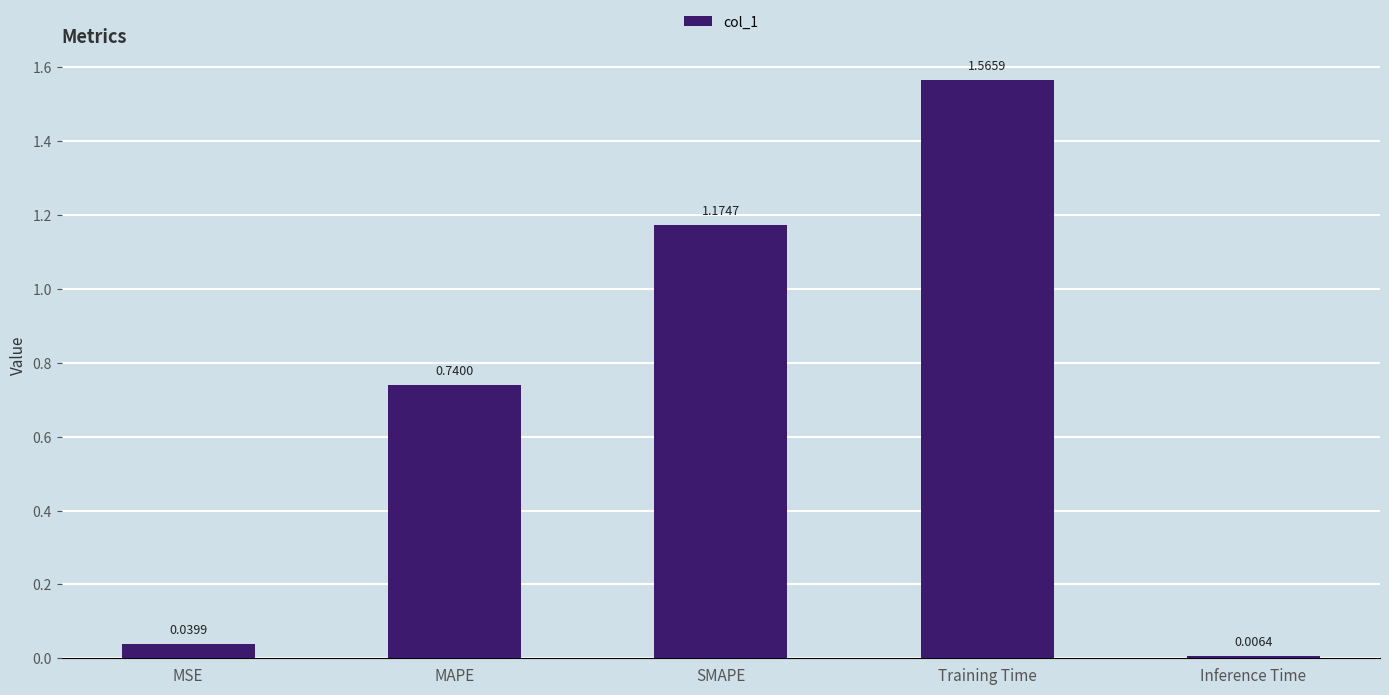

List the labels in order of value, smallest first.

Inference Time, MSE, MAPE, SMAPE, Training Time